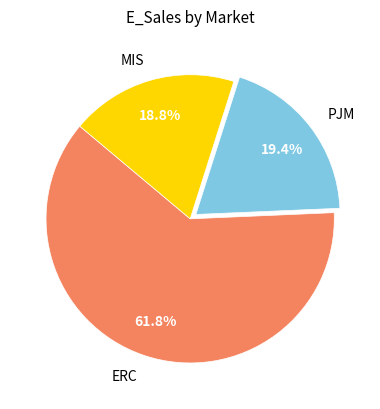

What percentage is the ERC slice, to the nearest percent?

62%